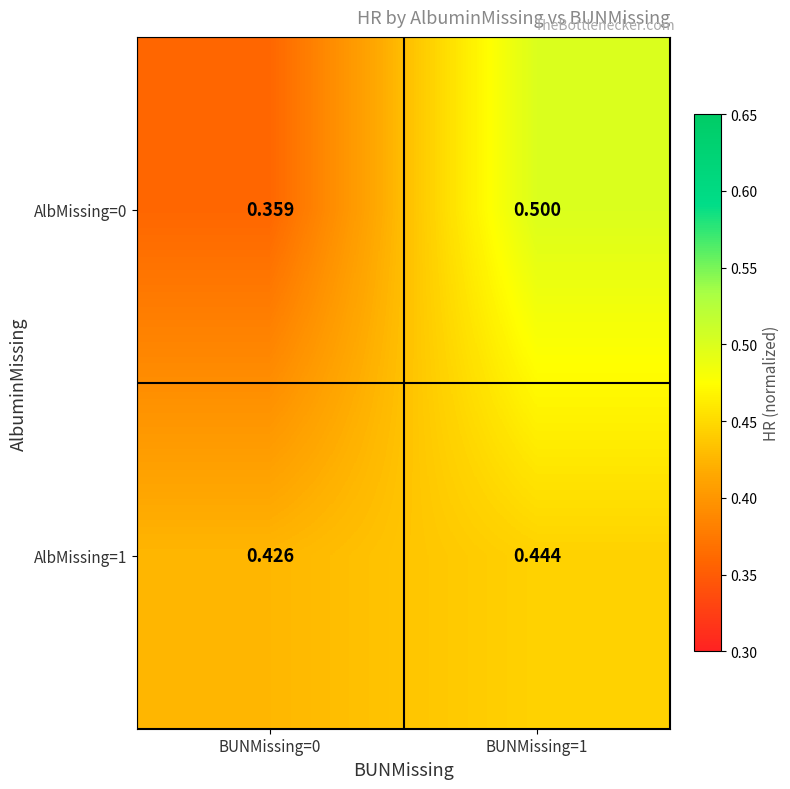

At which category does the chart reach its minimum across all series?

BUNMissing=0